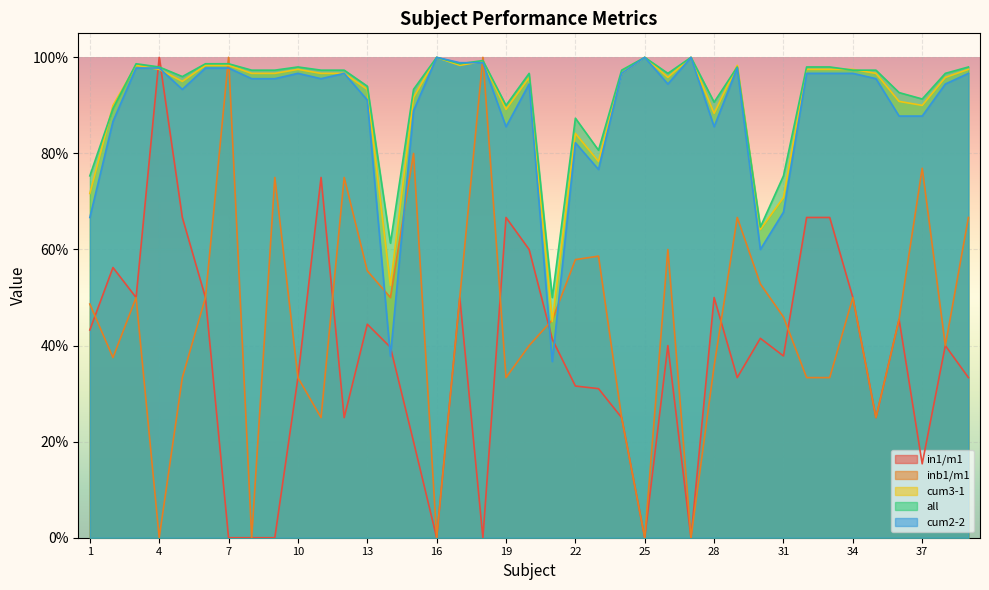

What is the minimum value for all?

0.5